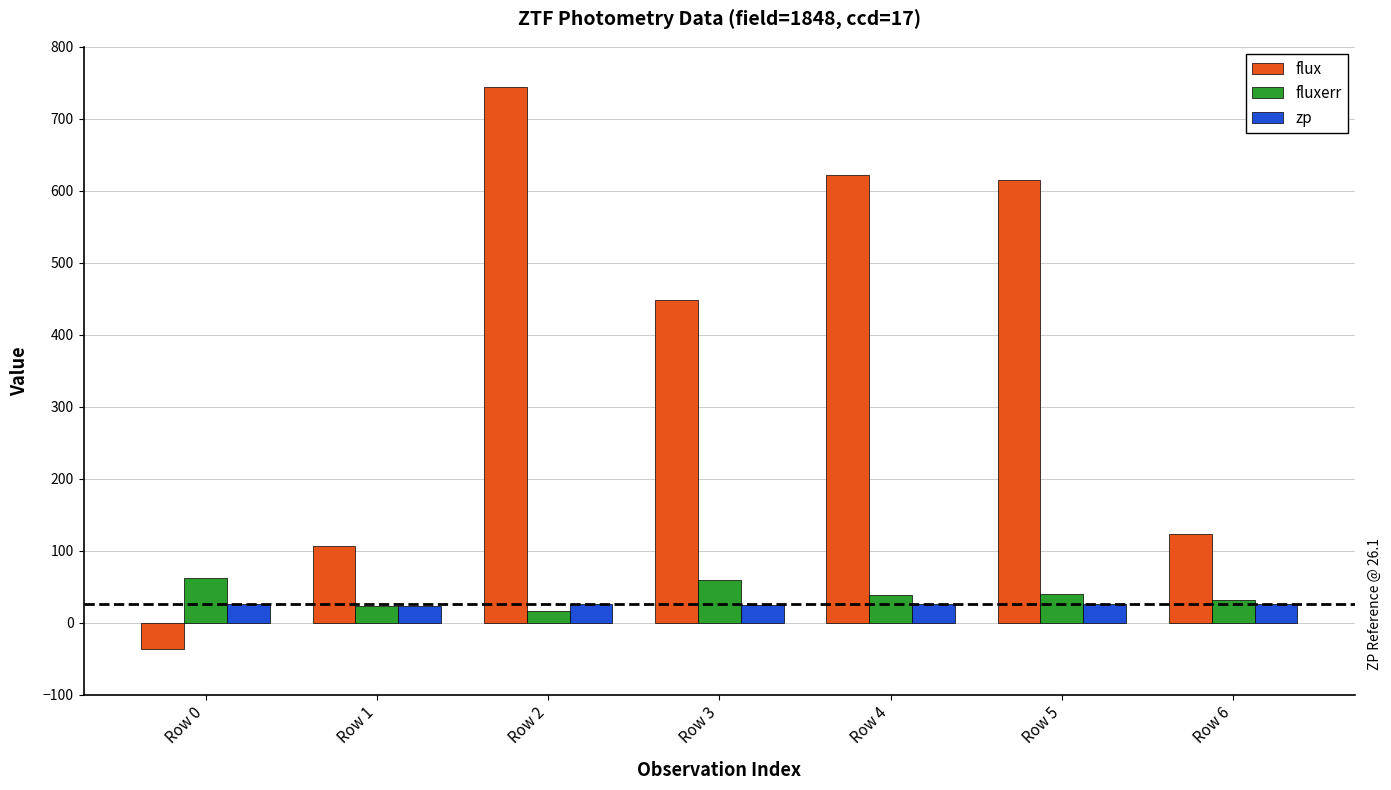

At which category is the sum across all series the highest?

Row 2